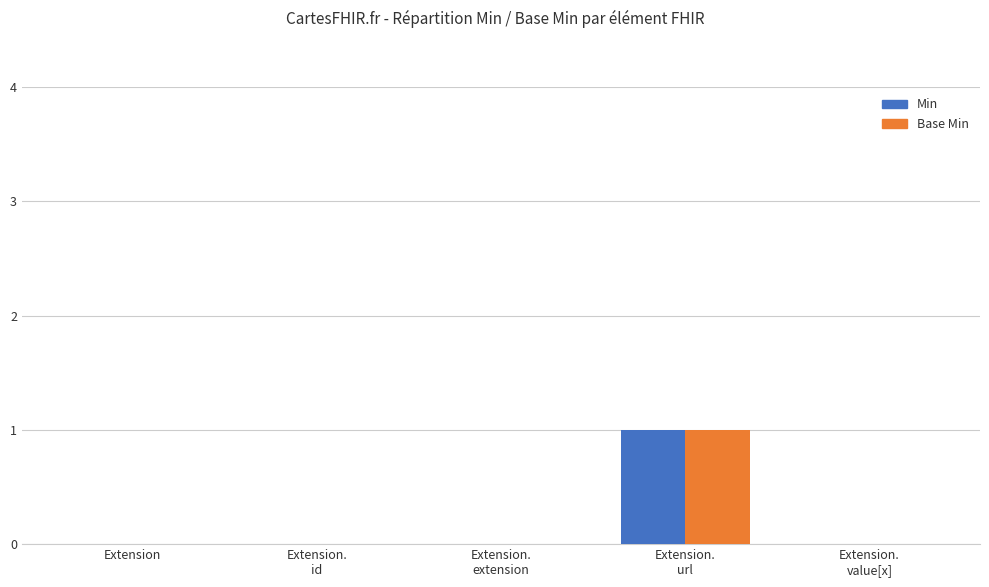

What are all the series names shown in the legend?

Min, Base Min